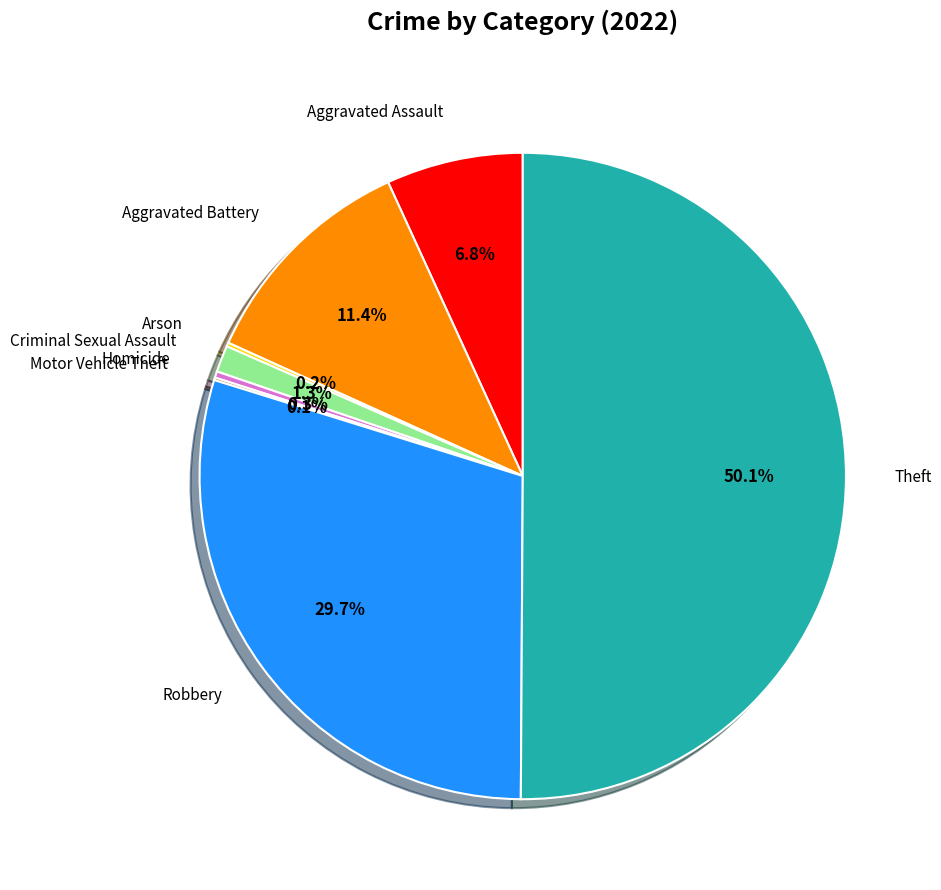

The Robbery slice represents 44% of the pie. True or false?

False